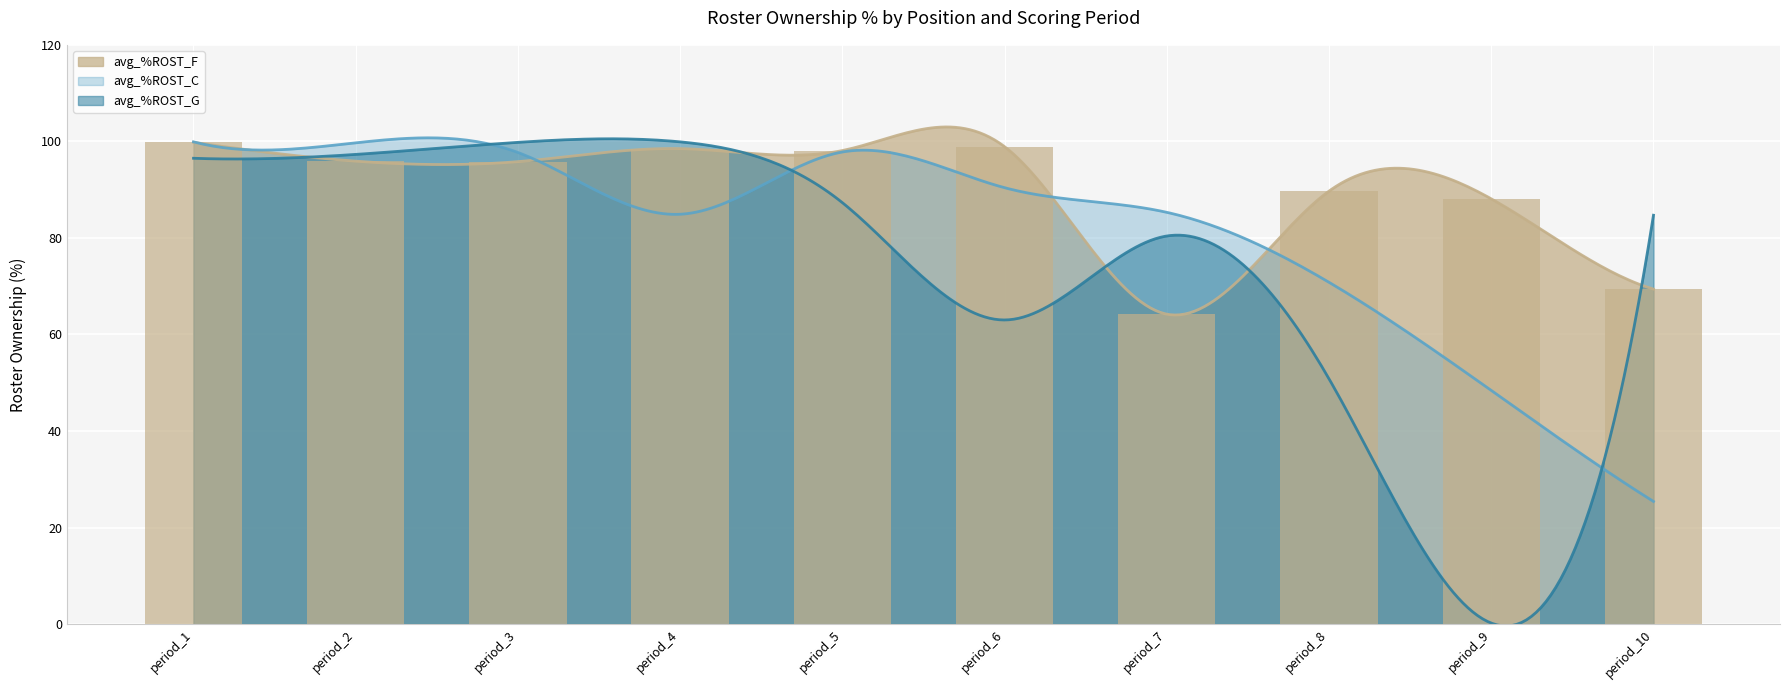

What is the average value of the avg_%ROST_F series?

90.4